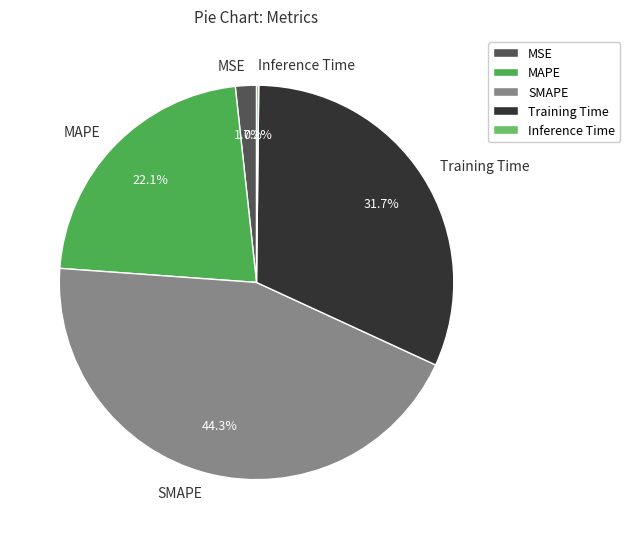

To the nearest percent, what is the difference between the largest and smallest slice percentages?

44%